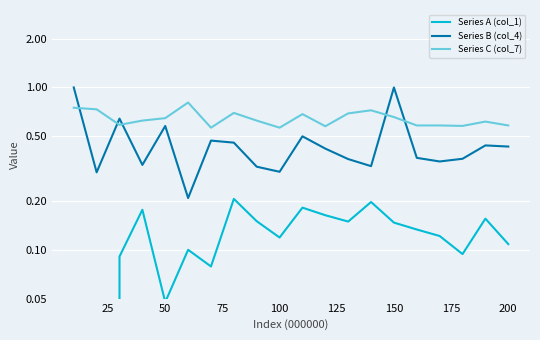

What are all the series names shown in the legend?

Series A (col_1), Series B (col_4), Series C (col_7)